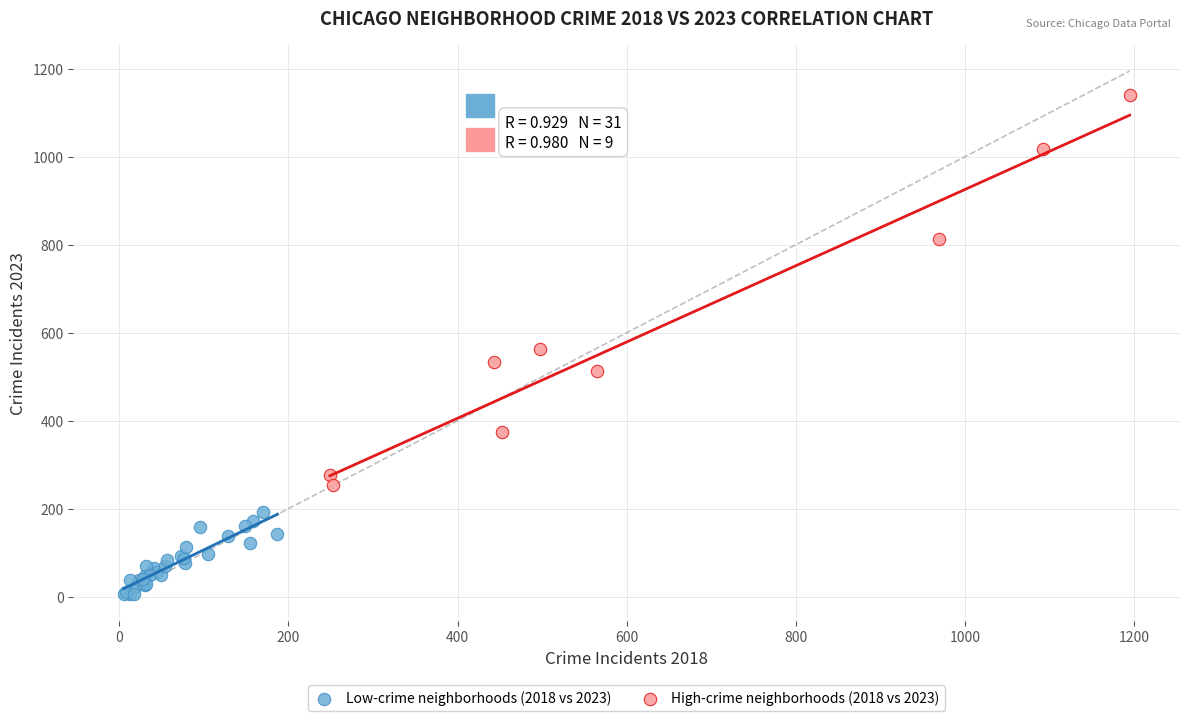

Which series has the largest Y range (max minus min)?

High-crime neighborhoods (2018 vs 2023)